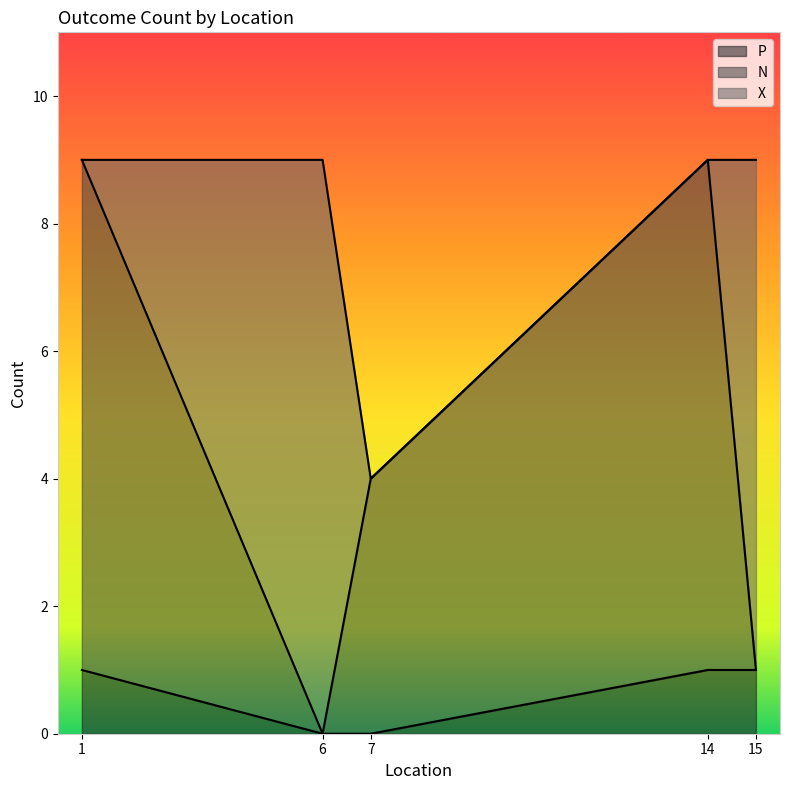

What is the maximum value for N?

8